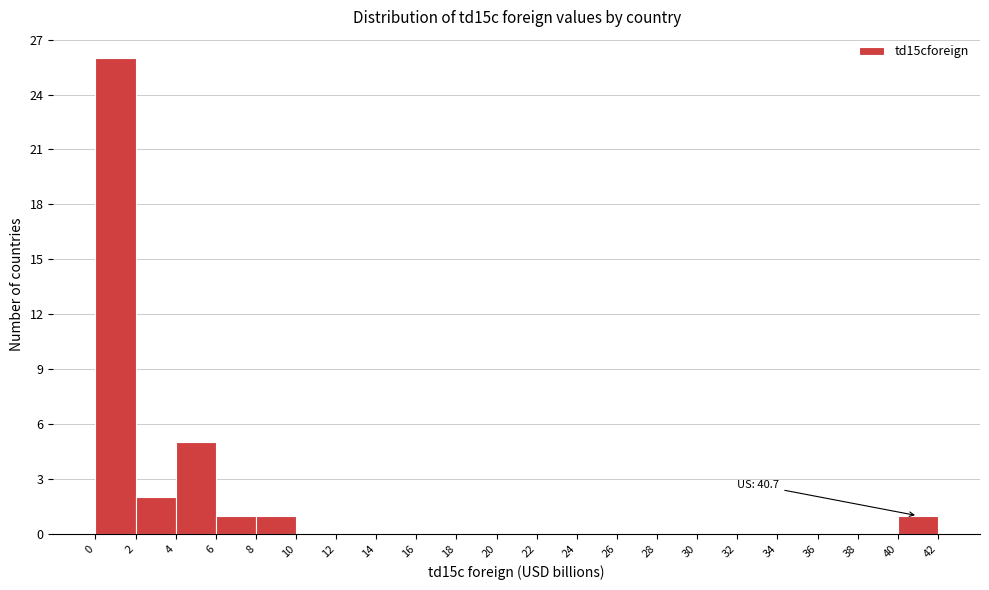

Over which range of the x-axis is the bar tallest?

0 to 2